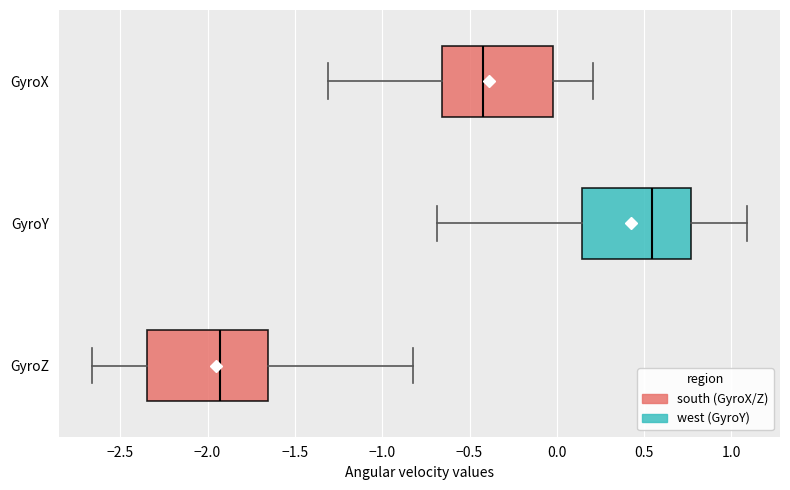

Which box is the widest, from its left edge to its right edge?

GyroZ